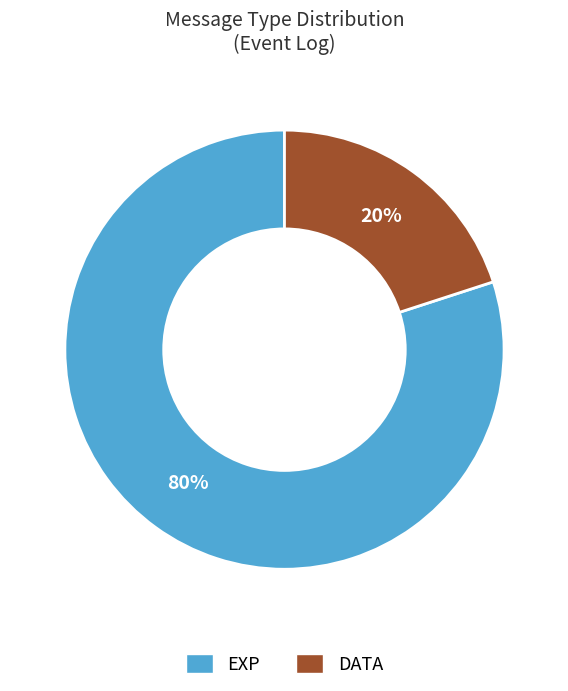

What is the ratio of the value at EXP to the value at DATA?

4.0